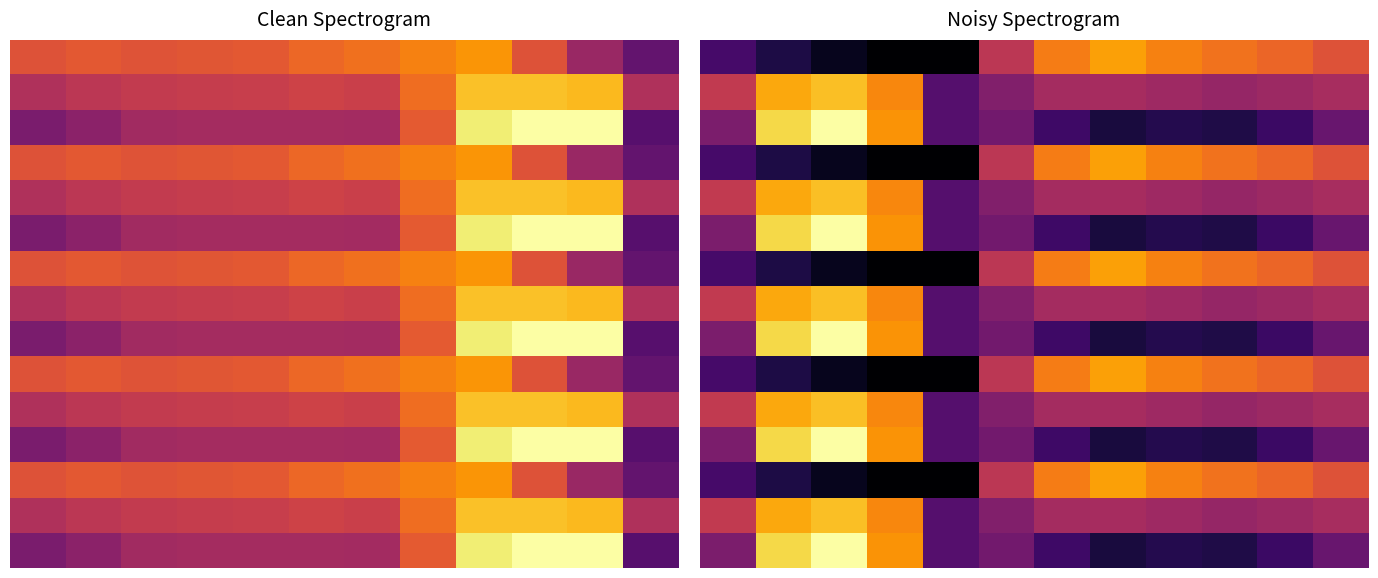

At which category is the sum across all series the highest?

2